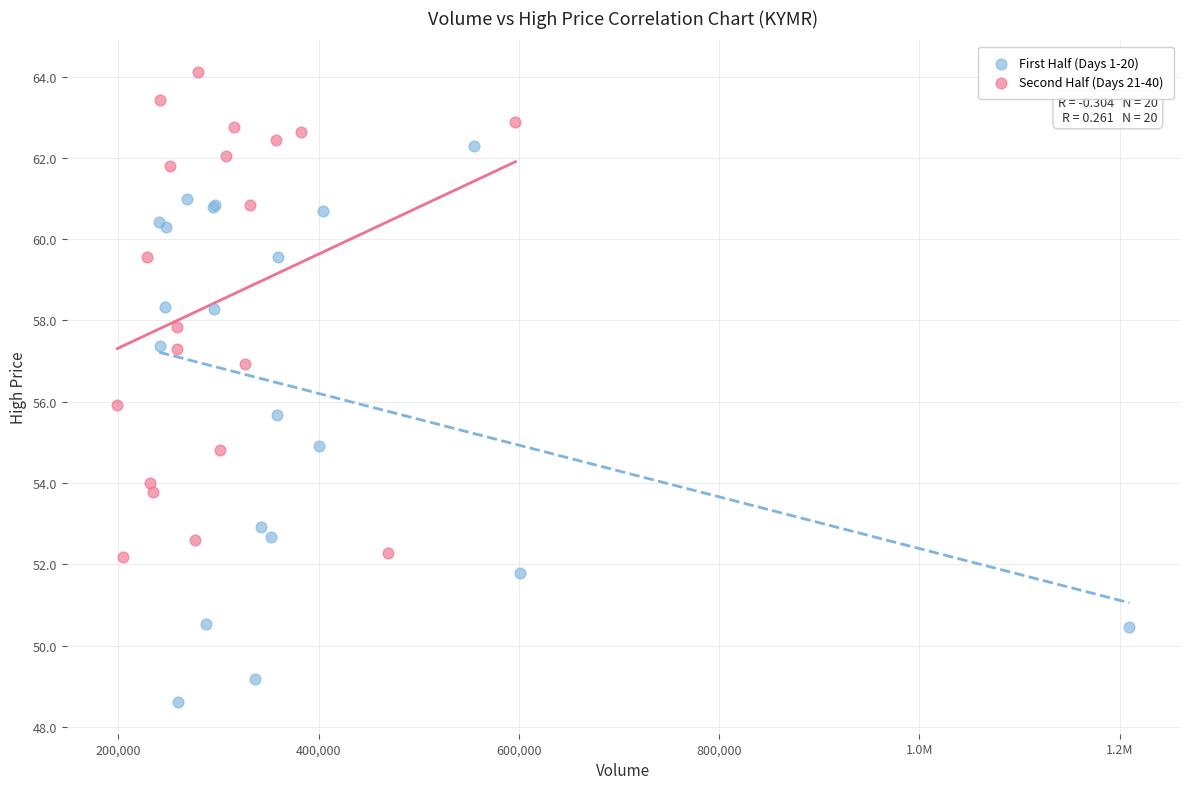

Which series reaches the maximum Y coordinate?

Second Half (Days 21-40)